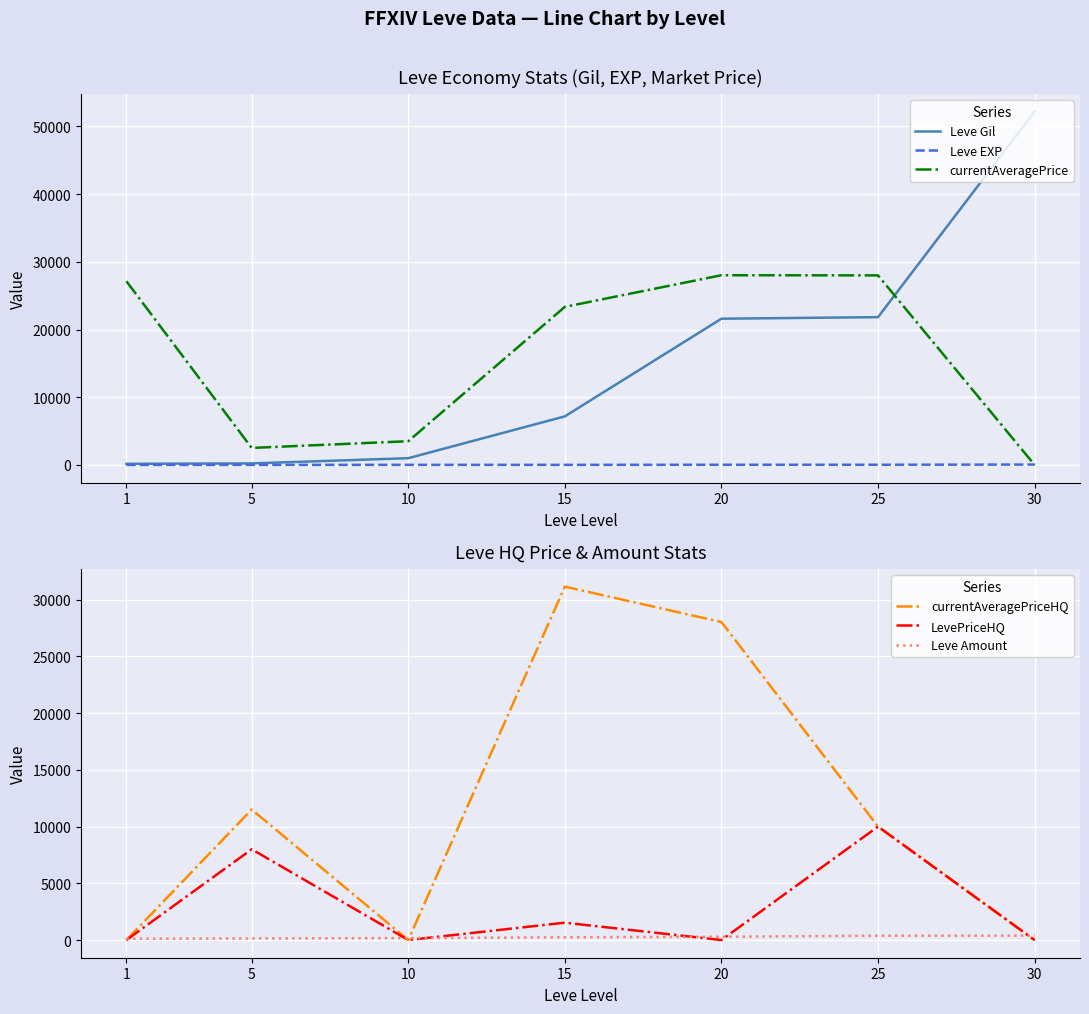

The Leve Amount series shows 384 at 25. True or false?

True